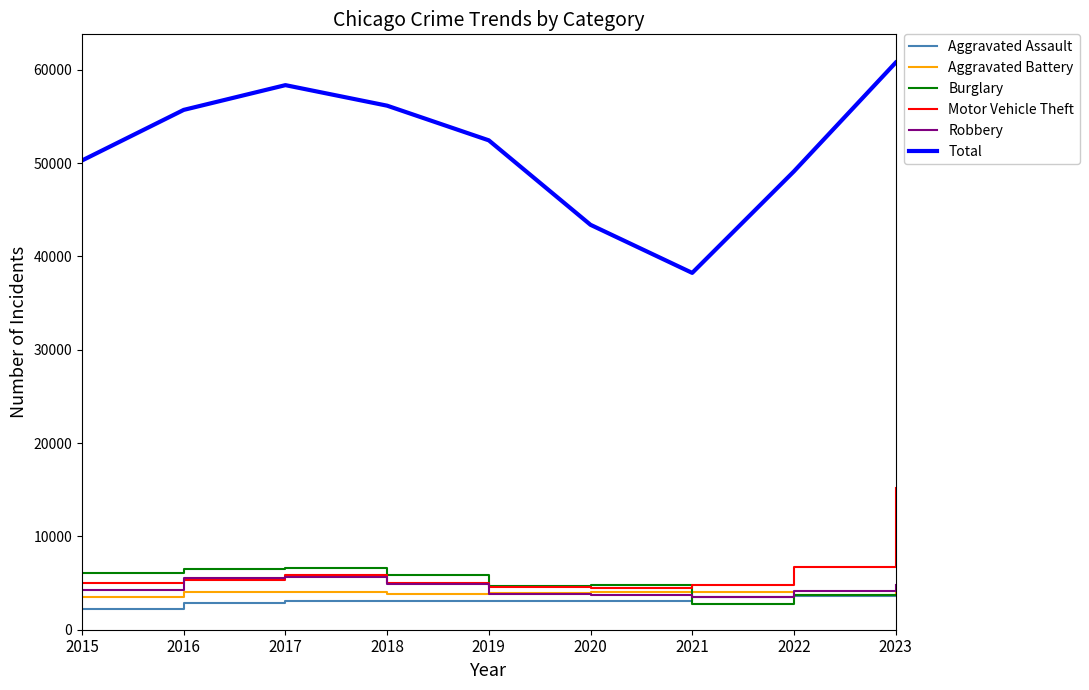

Which series has the widest spread of values?

Total